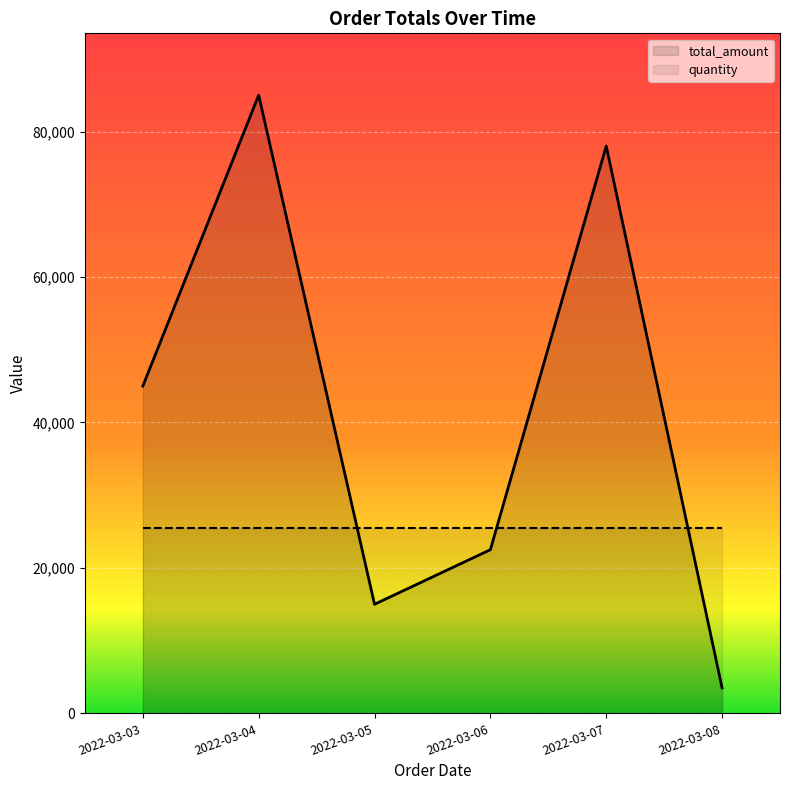

What is the greatest value displayed?

85000